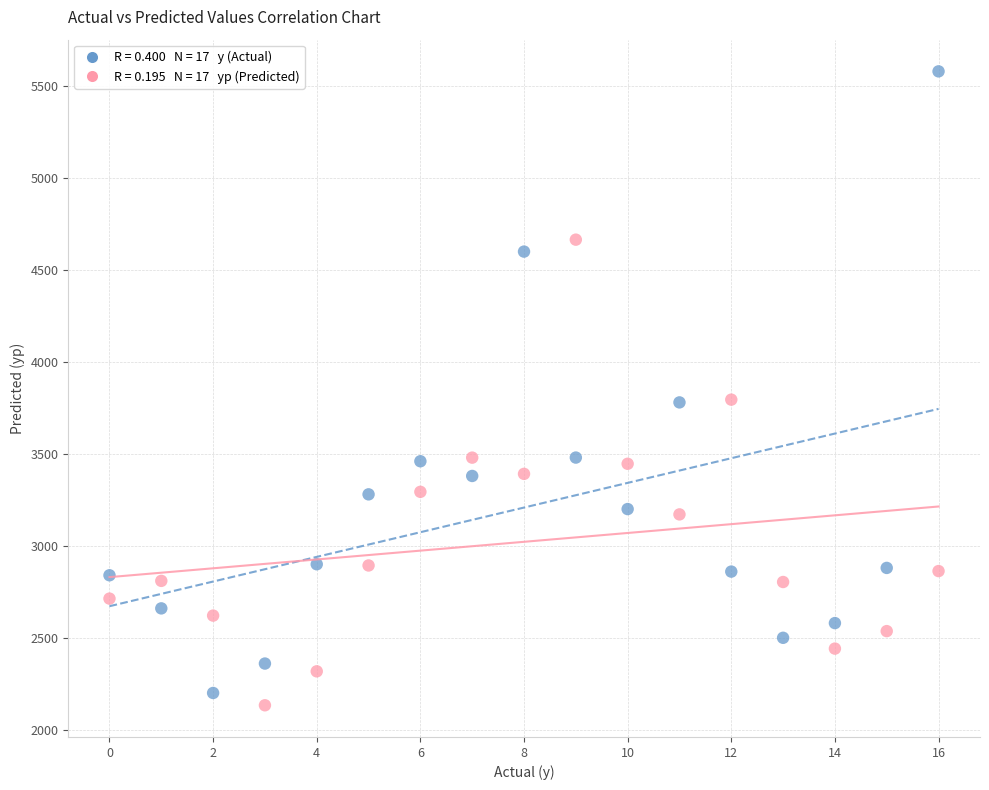

Across all data points, what is the range of Y values (max minus min)?

3446.9